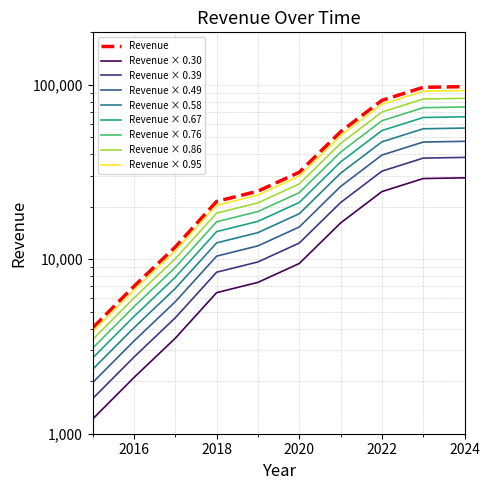

List the labels in order of value, largest first.

2024, 2023, 2022, 2021, 2020, 2019, 2018, 2017, 2016, 2015